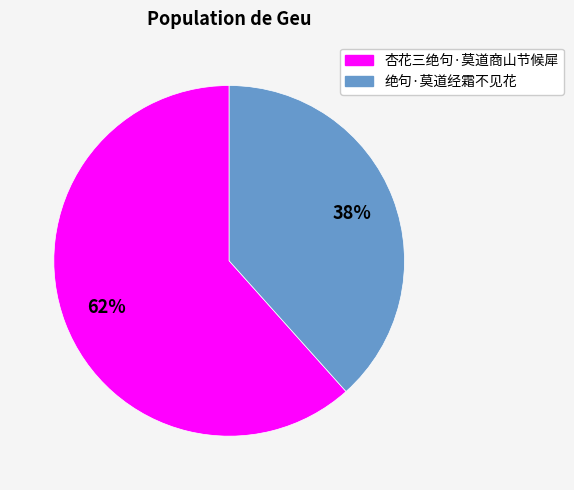

Is 杏花三绝句·莫道商山节候犀 the majority of the pie?

Yes